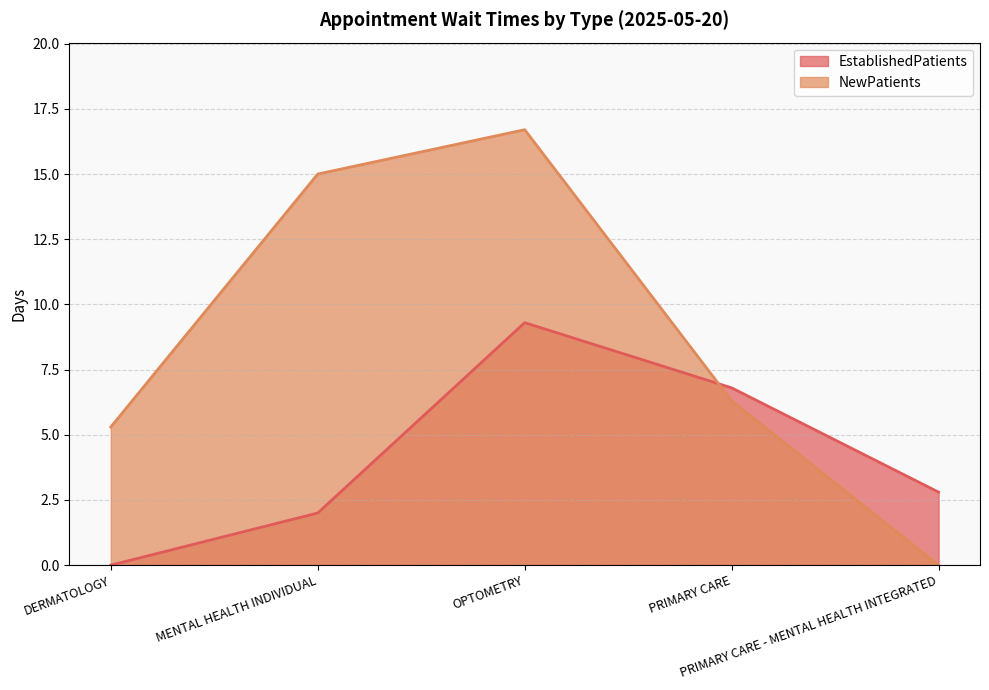

Which series has the largest total across all categories?

NewPatients